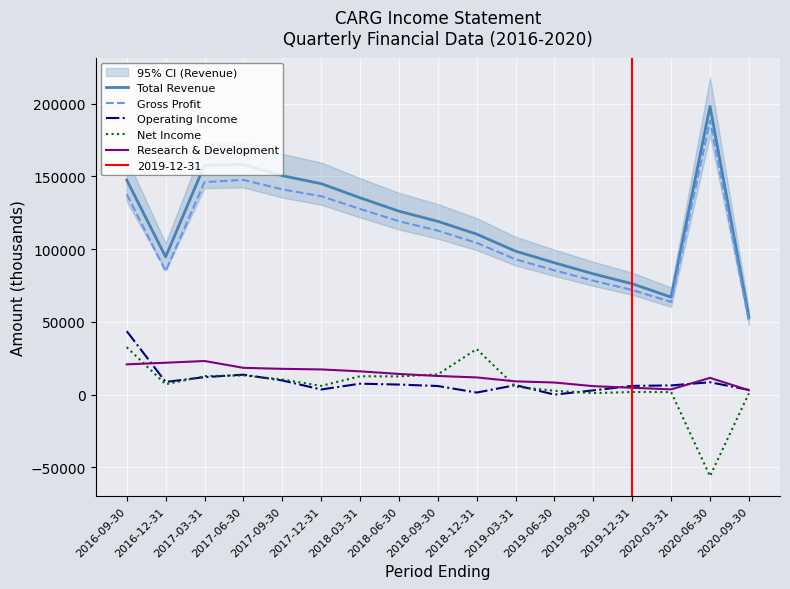

What is the sum of all Gross Profit values?

1888500